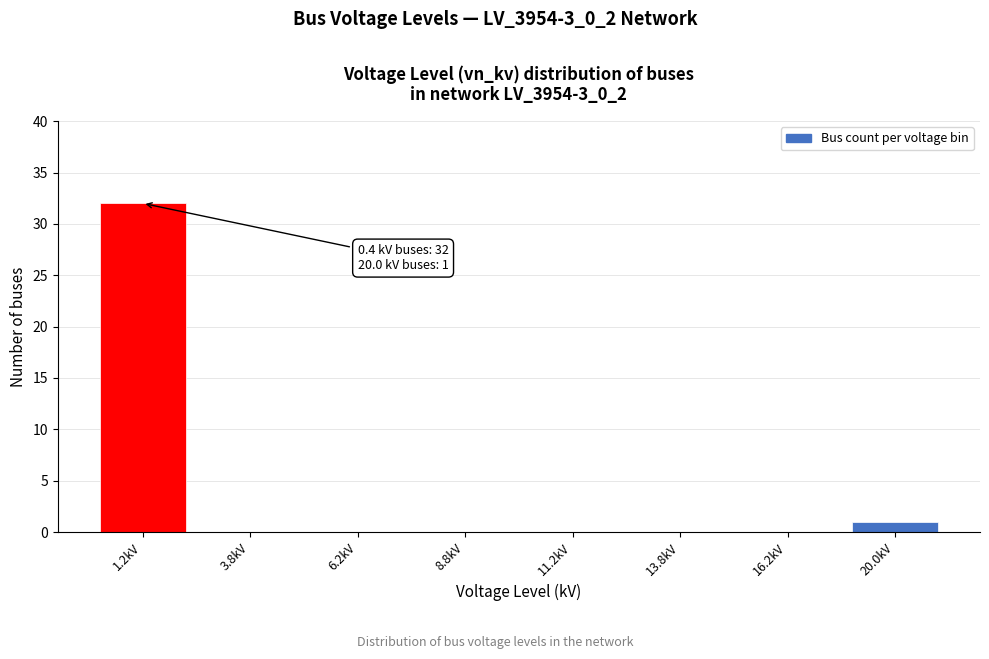

Reading left to right, transcribe all the data shown in this chart.

1.2kV=32	3.8kV=0	6.2kV=0	8.8kV=0	11.2kV=0	13.8kV=0	16.2kV=0	20.0kV=1